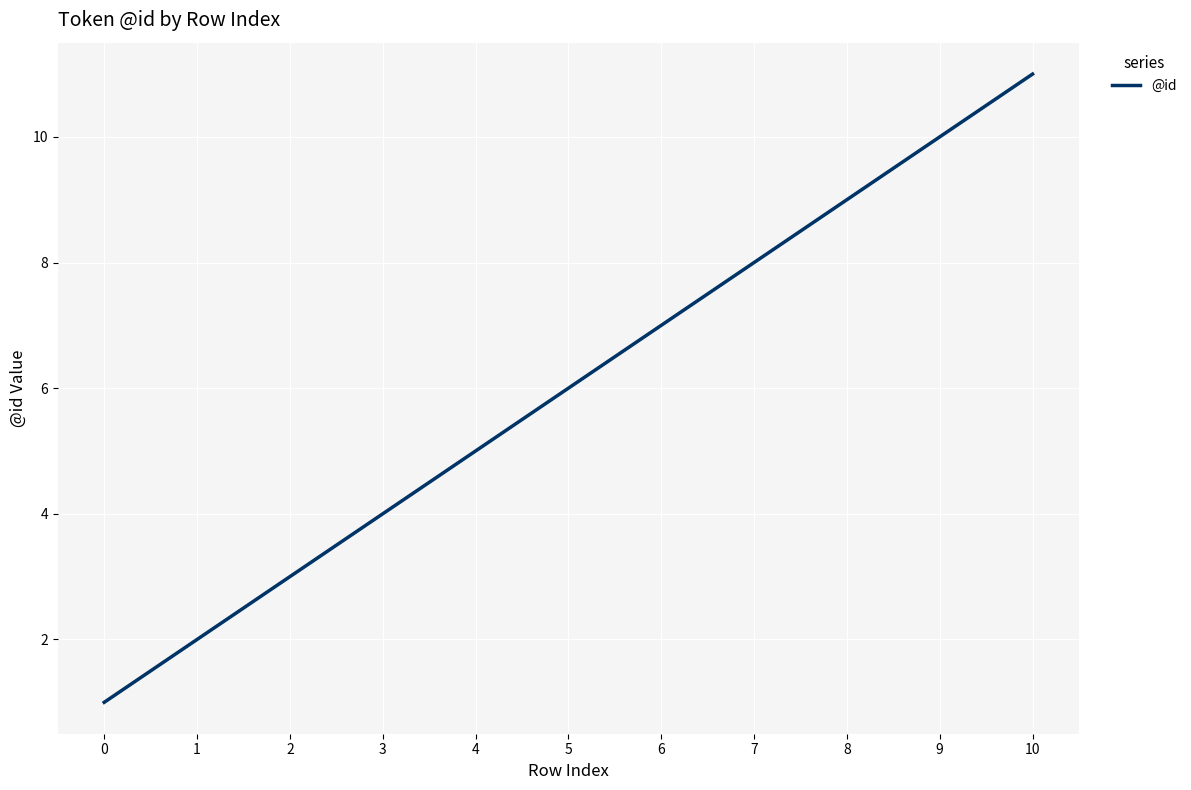

Count the values in the range 3 to 9.

7